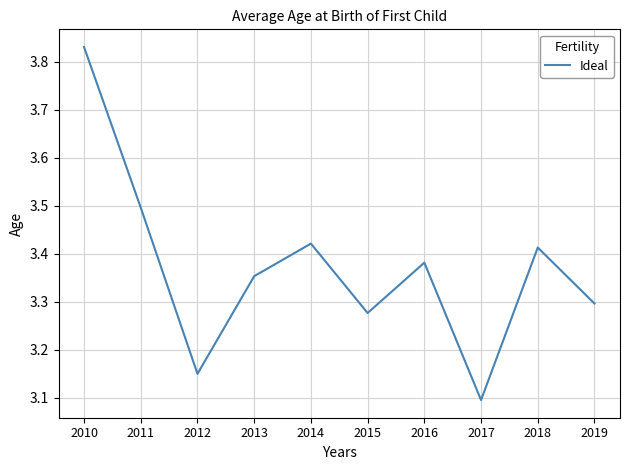

What is the ratio of the value at 2016 to the value at 2010?

0.9